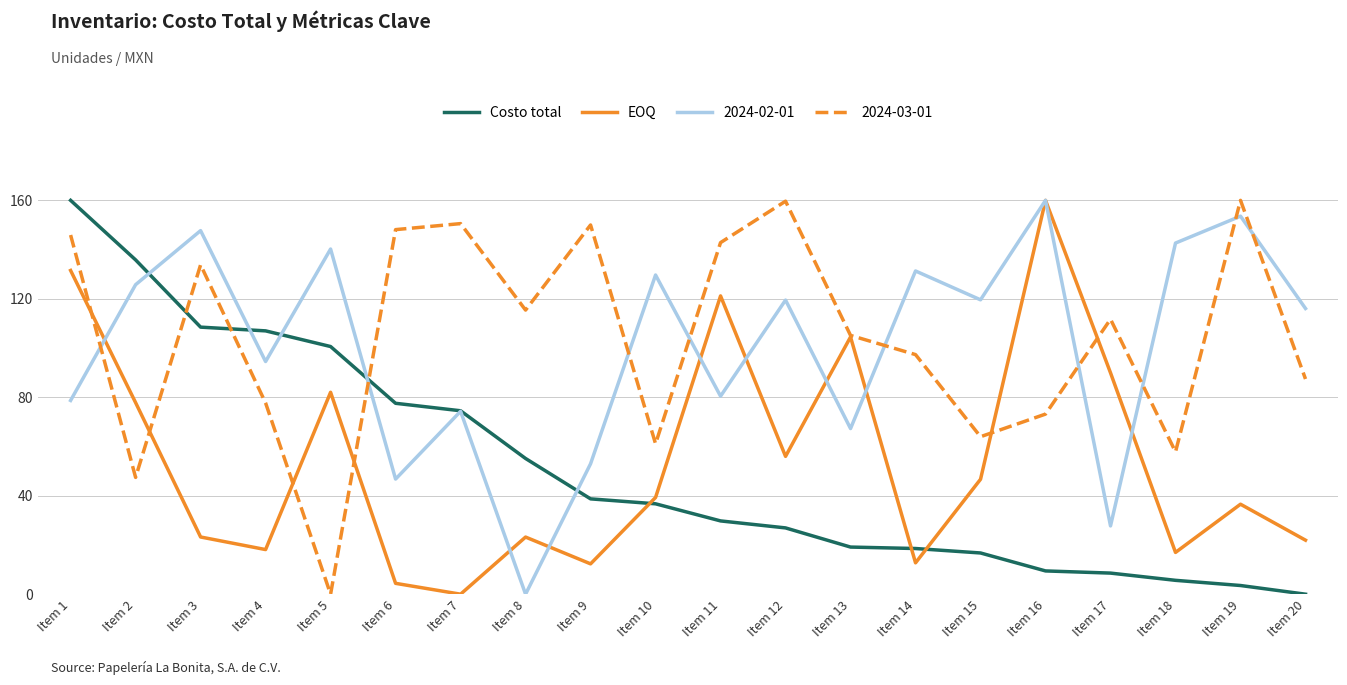

What is the maximum value for Costo total?

160.0